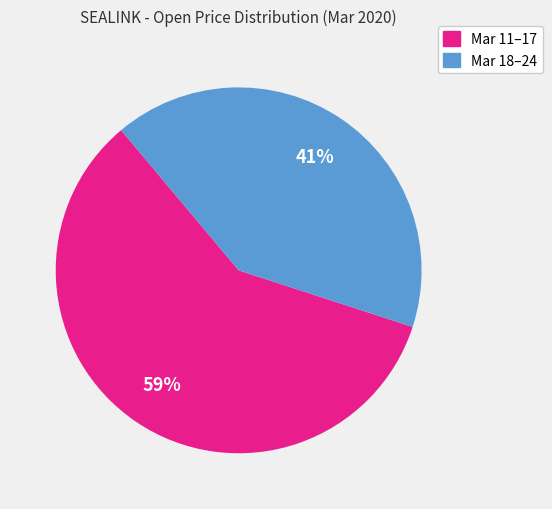

To the nearest percent, what is the average slice percentage?

50%